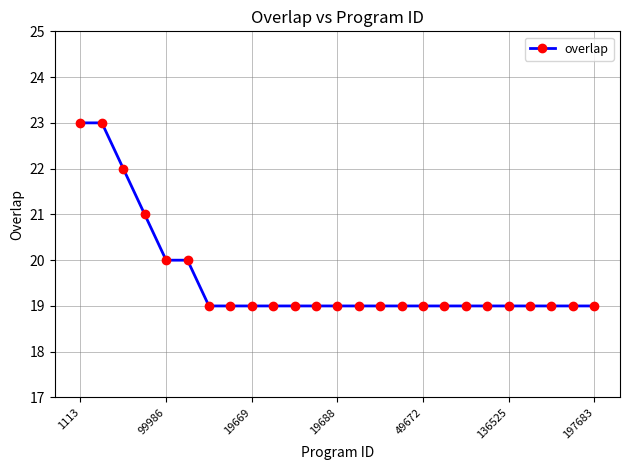

Reading left to right, transcribe all the data shown in this chart.

23	23	22	21	20	20	19	19	19	19	19	19	19	19	19	19	19	19	19	19	19	19	19	19	19